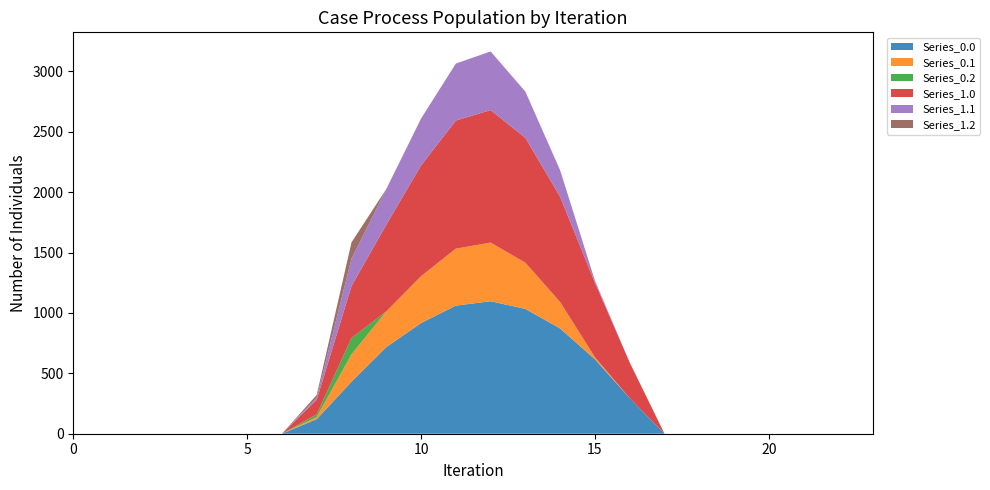

Reading left to right, list all the values displayed in this chart.

Series_0.0: 0.0	0.0	0.0	0.0	0.0	0.0	0.0	120.6	430.3	716.9	916.2	1060.3	1096.7	1032.9	870.6	615.9	294.5	0.0	0.0	0.0	0.0	0.0	0.0	0.0
Series_0.1: 0.0	0.0	0.0	0.0	0.0	0.0	0.0	17.7	227.5	295.9	388.1	471.7	485.4	382.7	219.2	17.3	0.0	0.0	0.0	0.0	0.0	0.0	0.0	0.0
Series_0.2: 0.0	0.0	0.0	0.0	0.0	0.0	0.0	22.3	134.2	0.0	0.0	0.0	0.0	0.0	0.0	0.0	0.0	0.0	0.0	0.0	0.0	0.0	0.0	0.0
Series_1.0: 0.0	0.0	0.0	0.0	0.0	0.0	0.0	120.6	430.3	716.9	916.2	1060.3	1096.7	1032.9	870.6	615.9	294.5	0.0	0.0	0.0	0.0	0.0	0.0	0.0
Series_1.1: 0.0	0.0	0.0	0.0	0.0	0.0	0.0	17.7	227.5	295.9	388.1	471.7	485.4	382.7	219.2	17.3	0.0	0.0	0.0	0.0	0.0	0.0	0.0	0.0
Series_1.2: 0.0	0.0	0.0	0.0	0.0	0.0	0.0	22.3	134.2	0.0	0.0	0.0	0.0	0.0	0.0	0.0	0.0	0.0	0.0	0.0	0.0	0.0	0.0	0.0